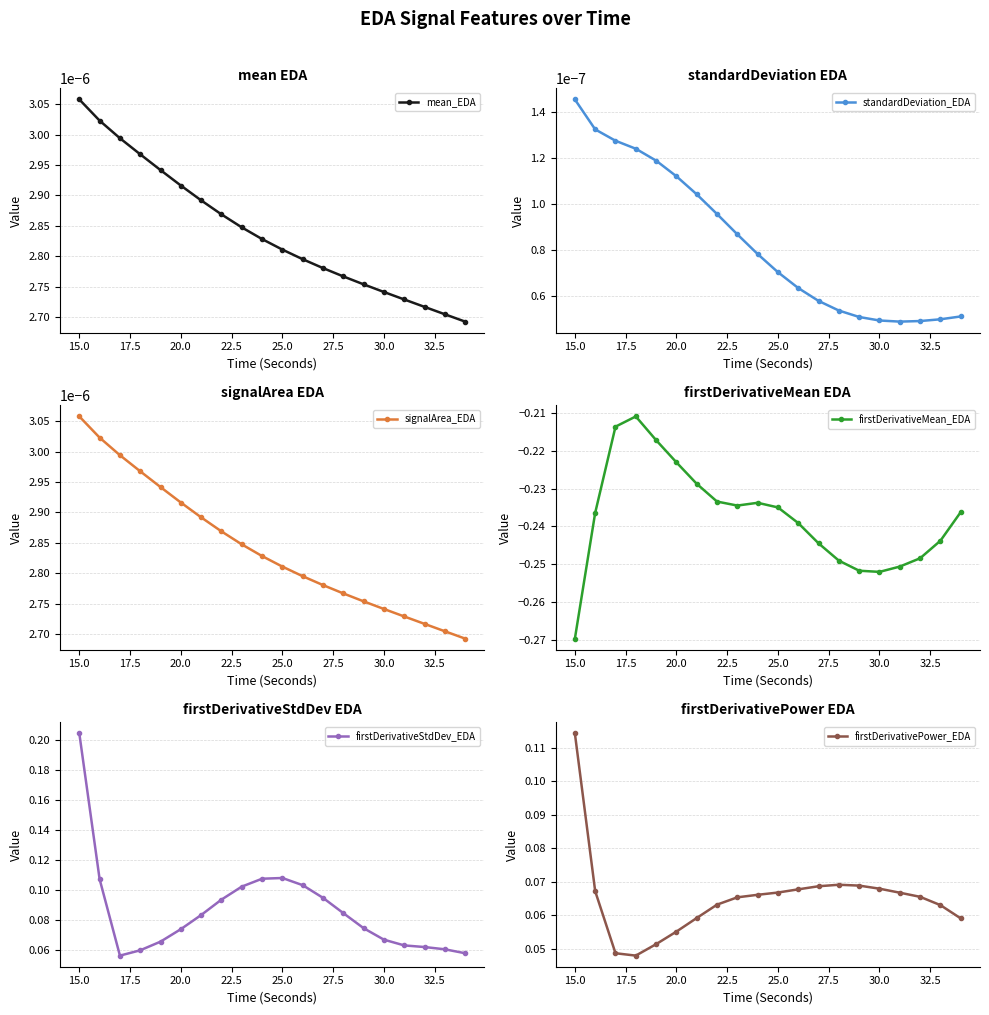

At which label does mean_EDA reach its peak?

15.0